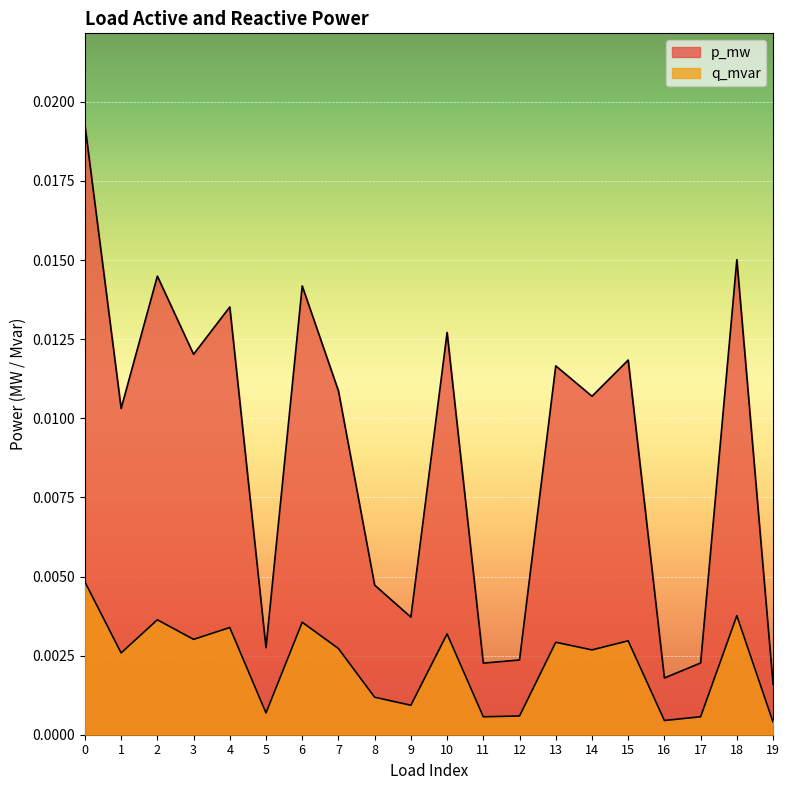

Rank the series by their maximum value, from highest to lowest.

p_mw, q_mvar